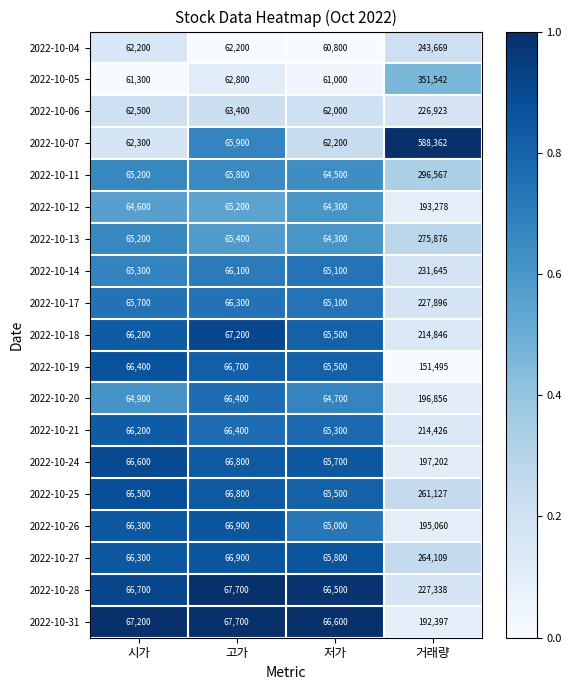

Rank the series by their maximum value, from lowest to highest.

2022-10-19, 2022-10-31, 2022-10-12, 2022-10-26, 2022-10-20, 2022-10-24, 2022-10-21, 2022-10-18, 2022-10-06, 2022-10-28, 2022-10-17, 2022-10-14, 2022-10-04, 2022-10-25, 2022-10-27, 2022-10-13, 2022-10-11, 2022-10-05, 2022-10-07